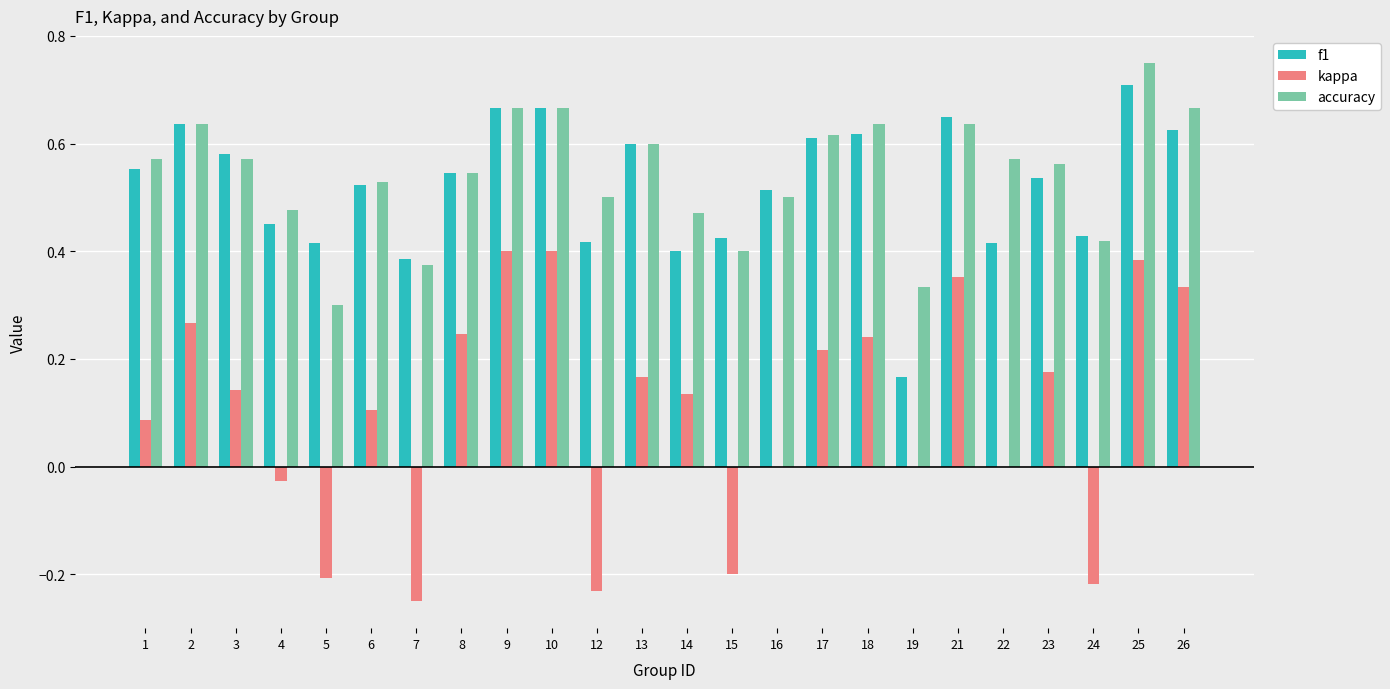

Which series changed the most between 24 and 25?

kappa